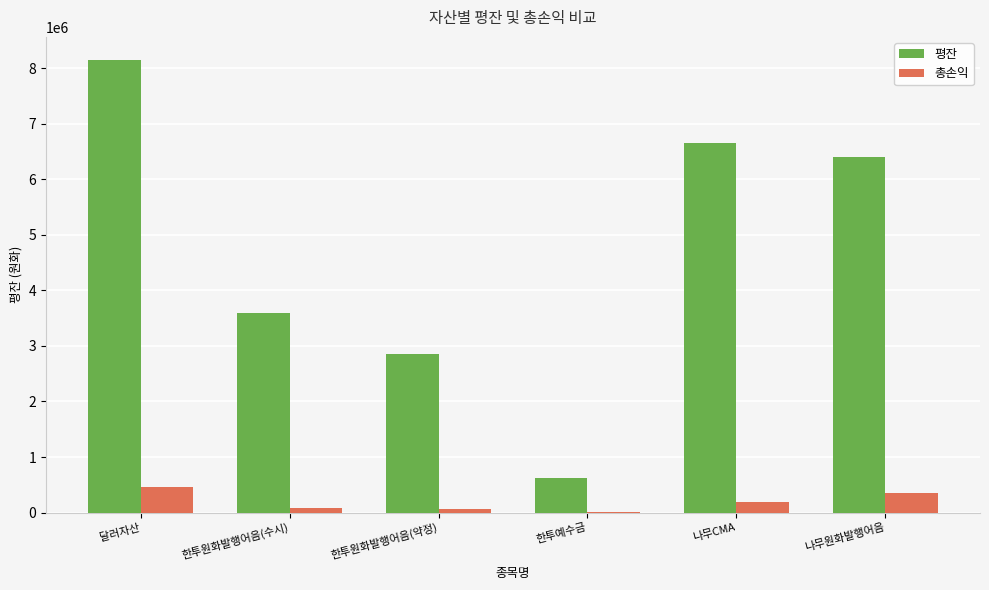

The 총손익 series shows 185802.0 at 나무CMA. True or false?

True